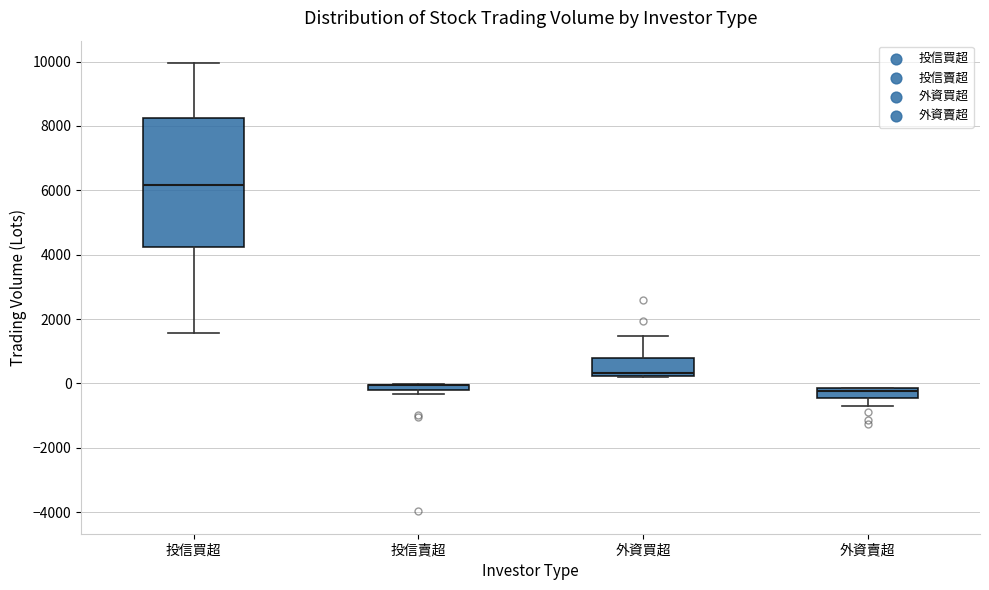

Where does the median line of the box for 投信買超 sit on the y-axis? The values are not printed on the chart, so give them approximately, as read against the axis.

6200